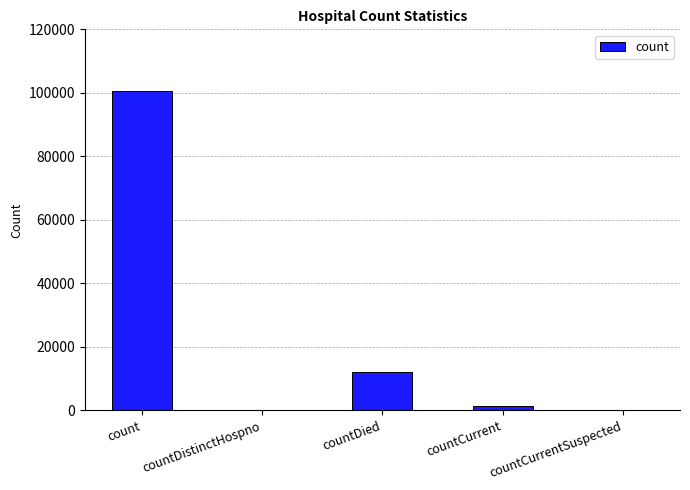

Is it true that the value at countCurrentSuspected is 0?

True